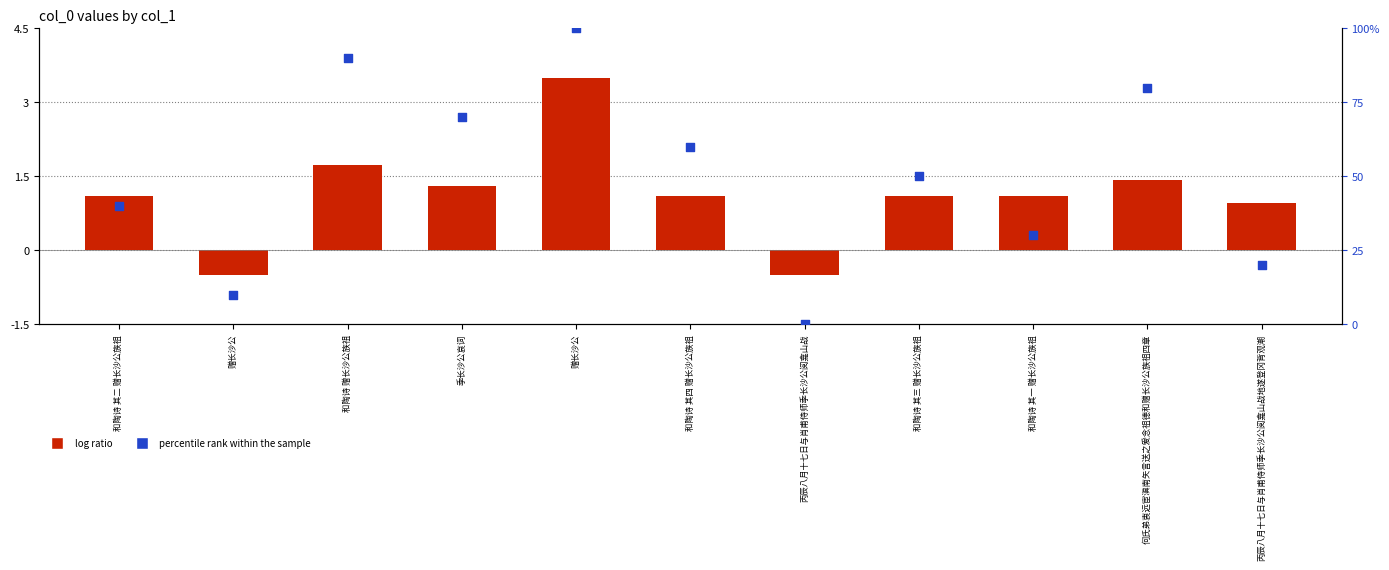

At how many categories does at least one series exceed 2?

6